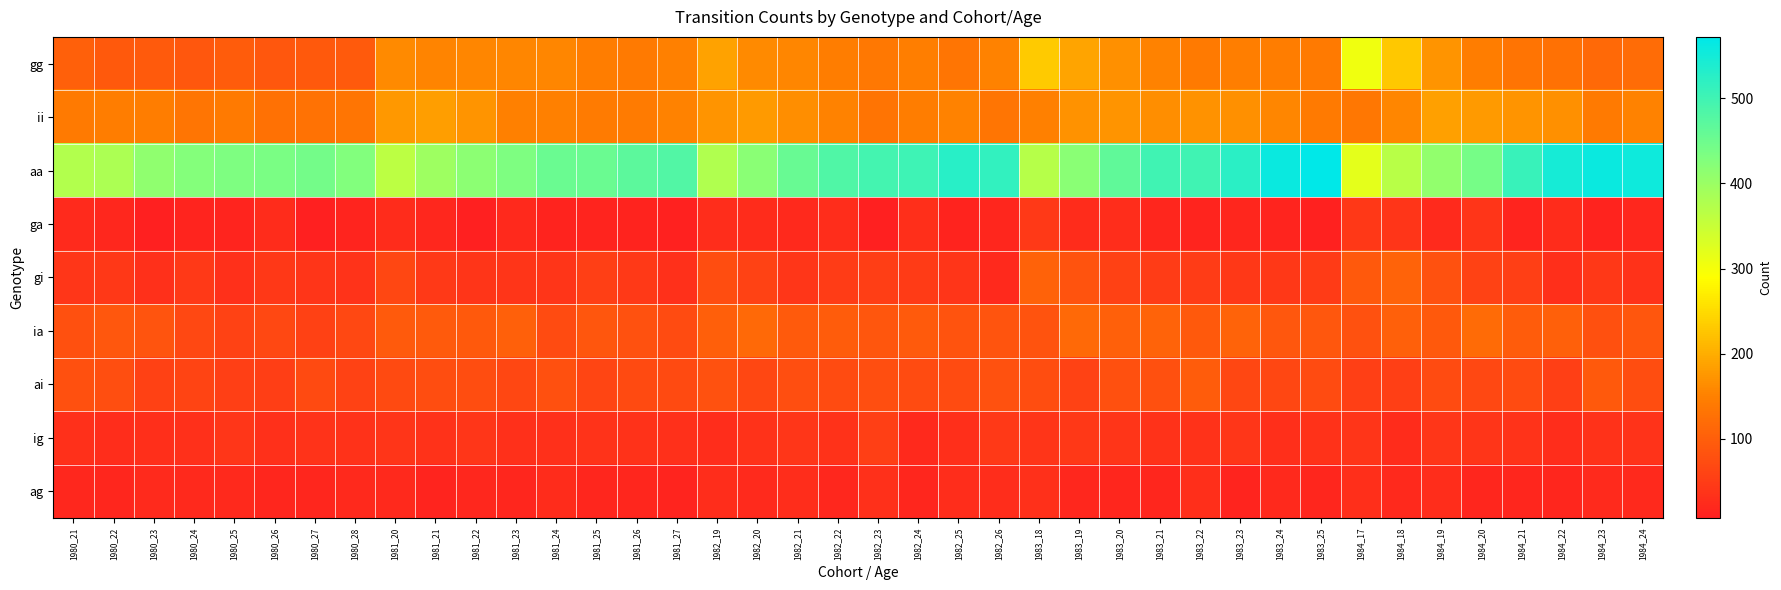

Which label corresponds to the largest value in the chart?

1983_25